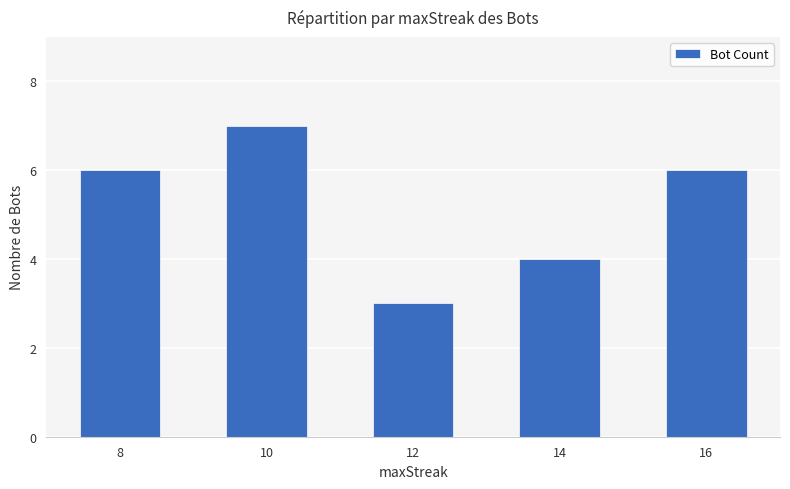

Which label corresponds to the largest value in the chart?

10